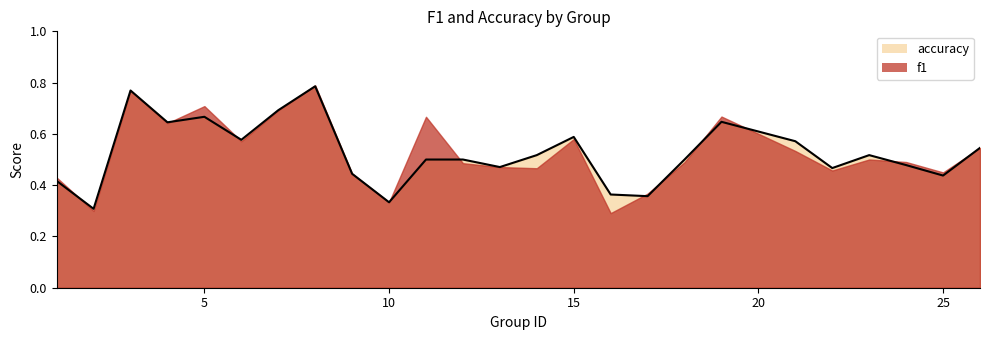

What is the greatest value displayed?

0.8